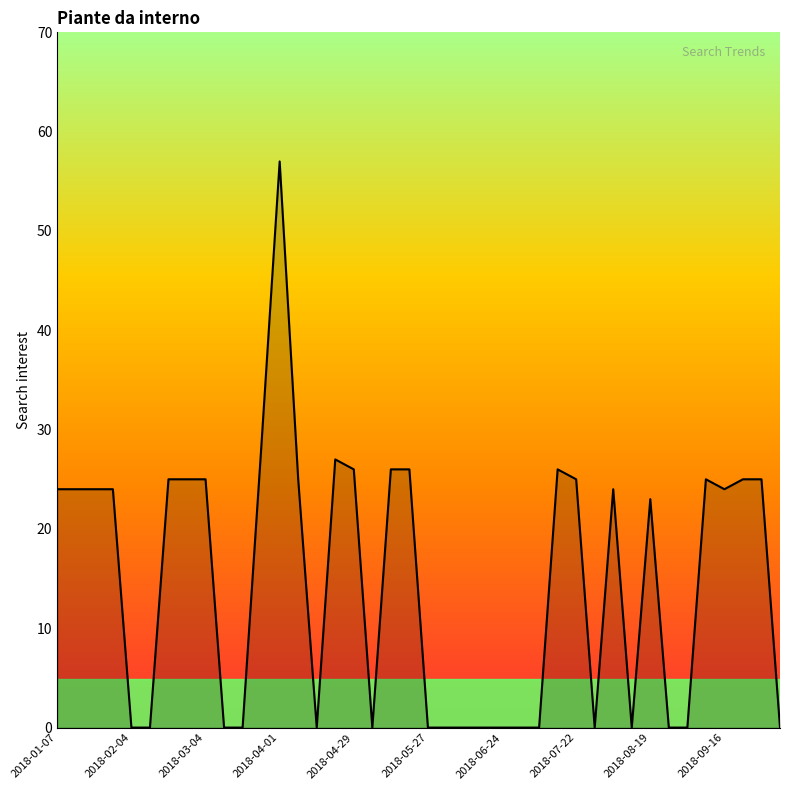

What is the maximum value shown in the chart?

57